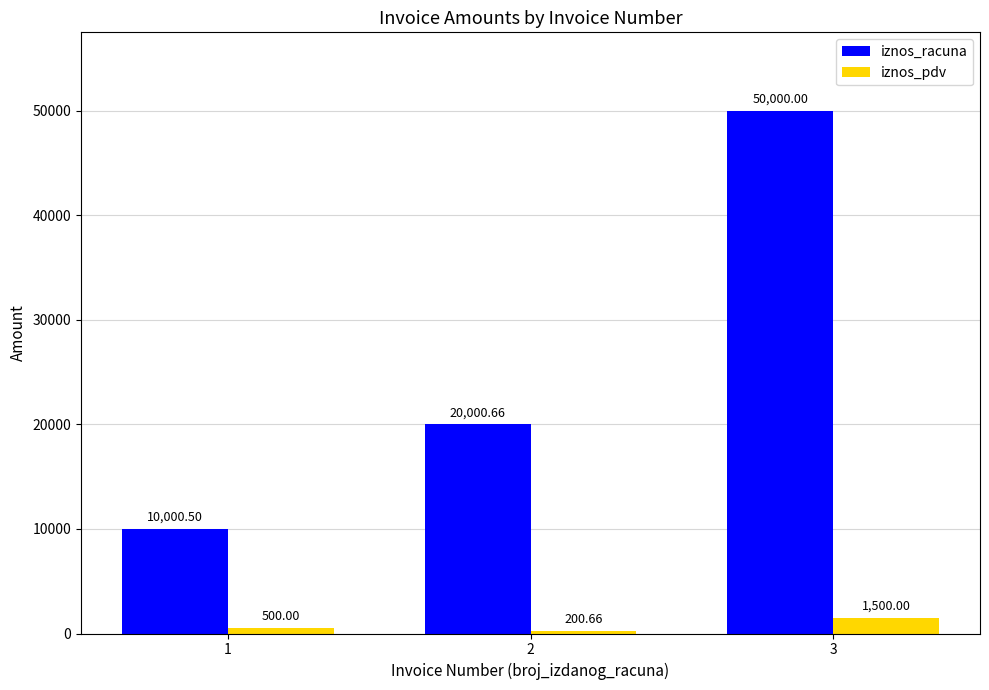

How many values in the iznos_pdv series are below 500?

1